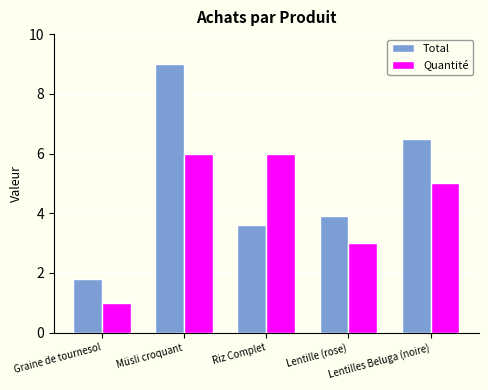

Rank the series by their maximum value, from highest to lowest.

Total, Quantité